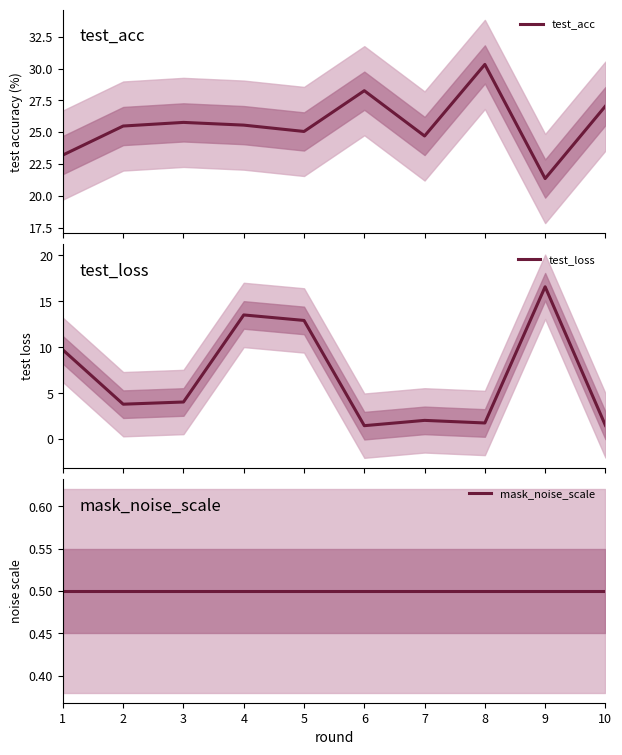

At which label is mask_noise_scale closest to 0?

1